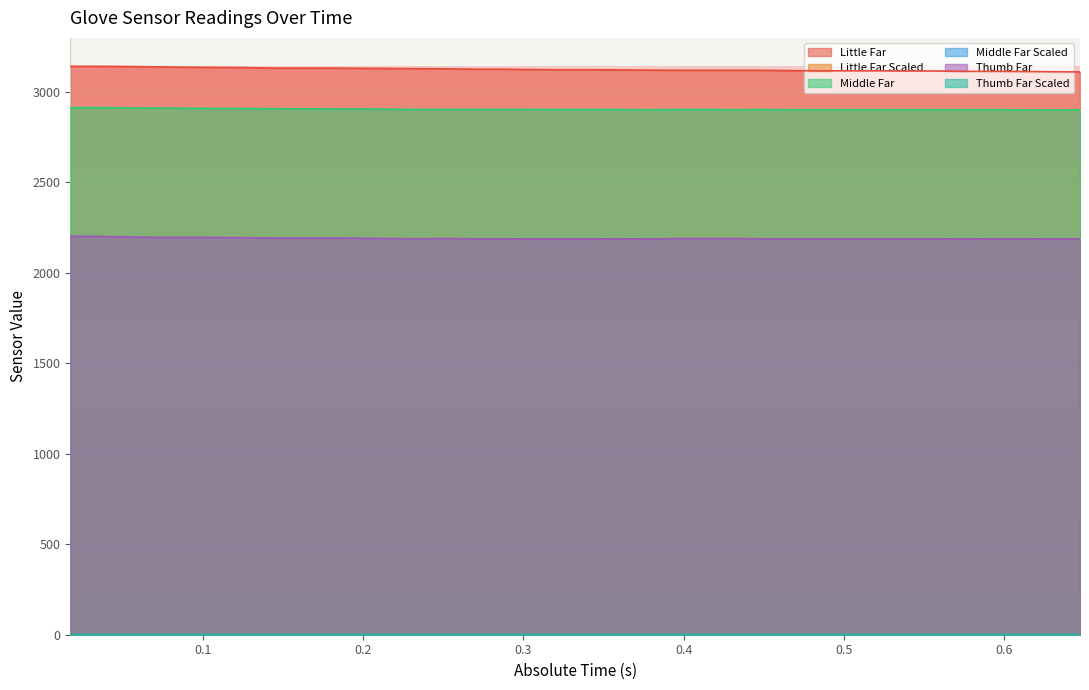

True or false: Thumb Far and Little Far intersect in this chart.

False